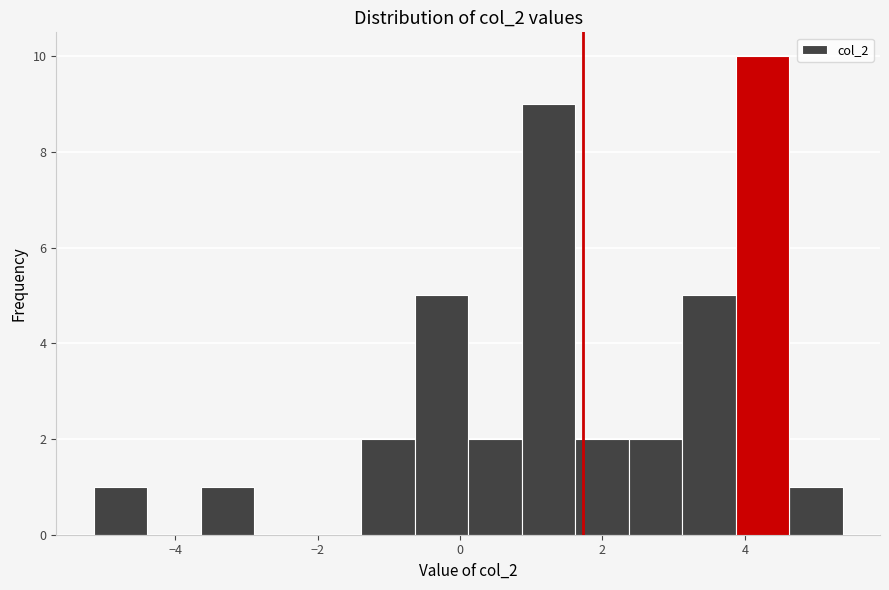

Read against the x-axis, roughly where is the centre of the tallest bar?

4.2